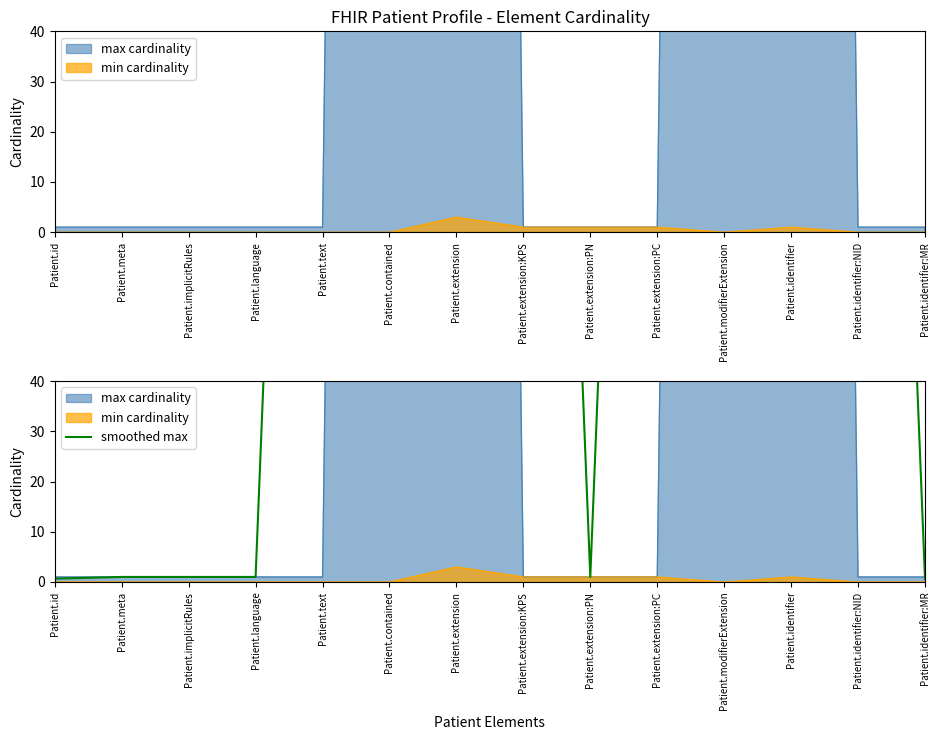

What is the change in value from Patient.extension to Patient.extension:PC?

-332.7